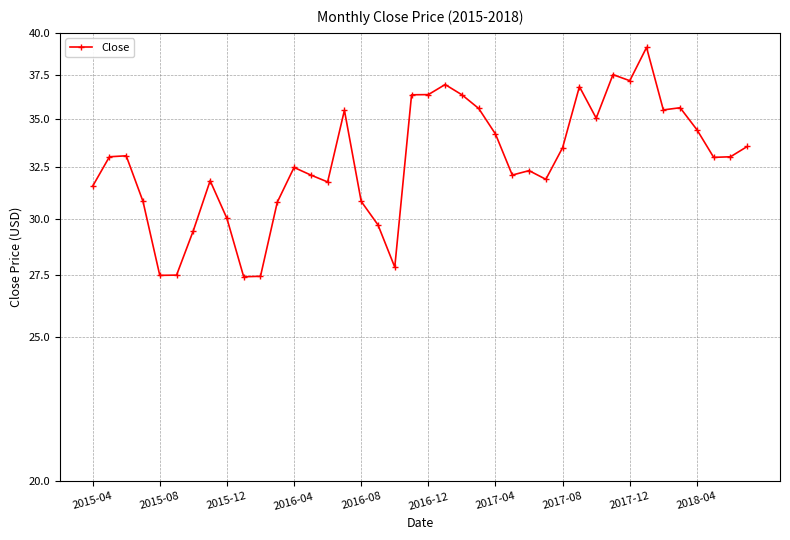

How many distinct data groups are displayed?

1